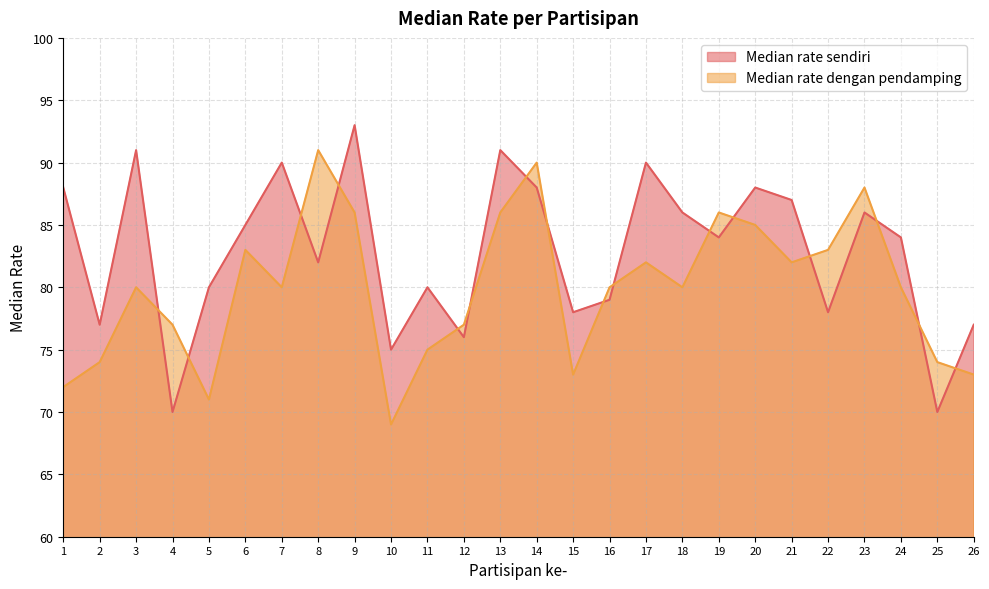

Rank the series by their maximum value, from lowest to highest.

Median rate dengan pendamping, Median rate sendiri